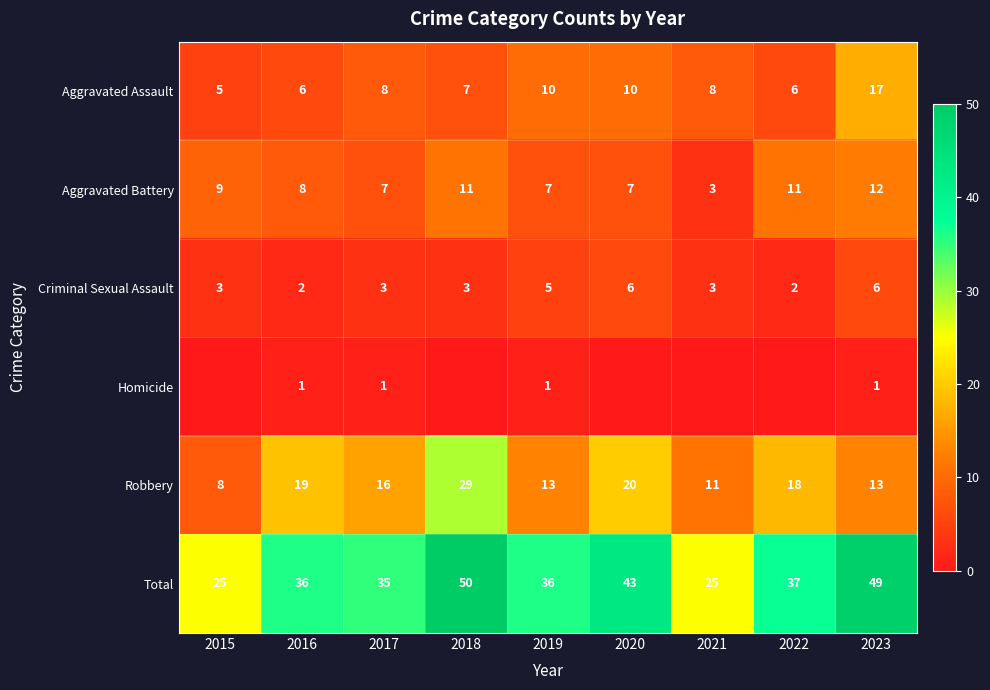

At how many categories does at least one series exceed 24?

9